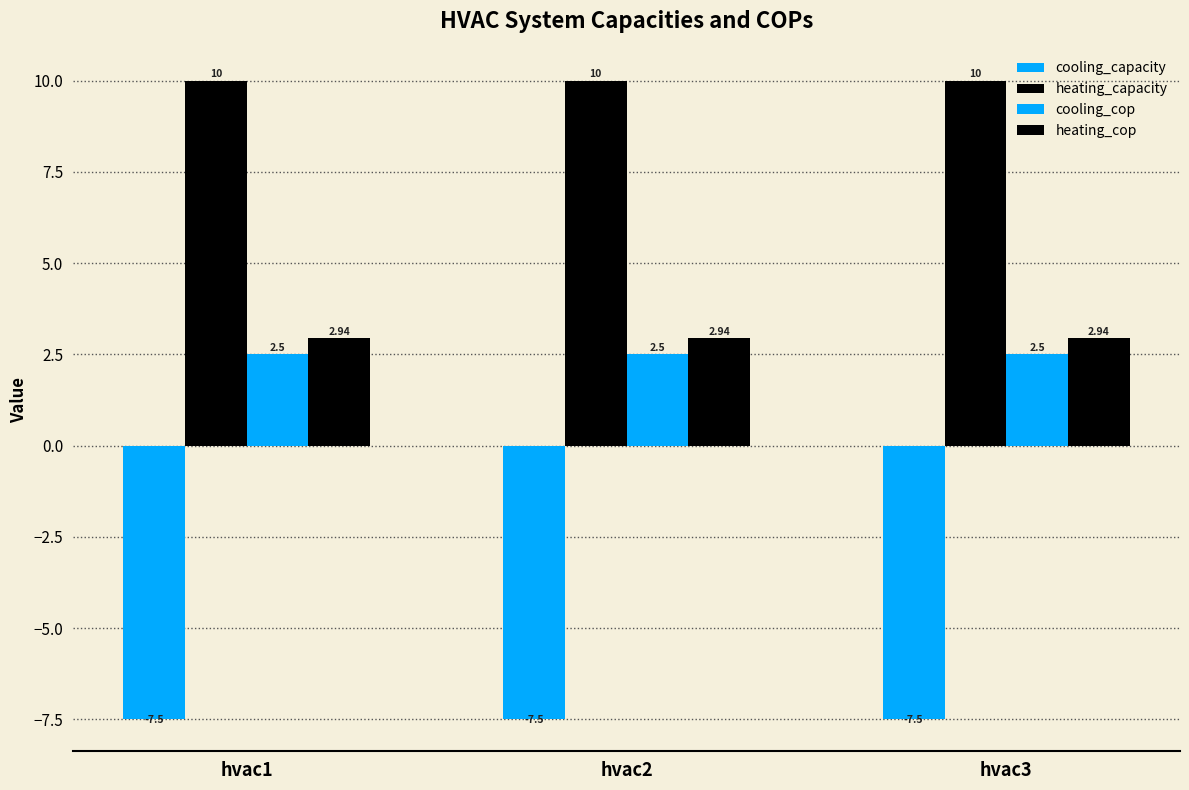

Which category has the highest value in the cooling_capacity series?

hvac1